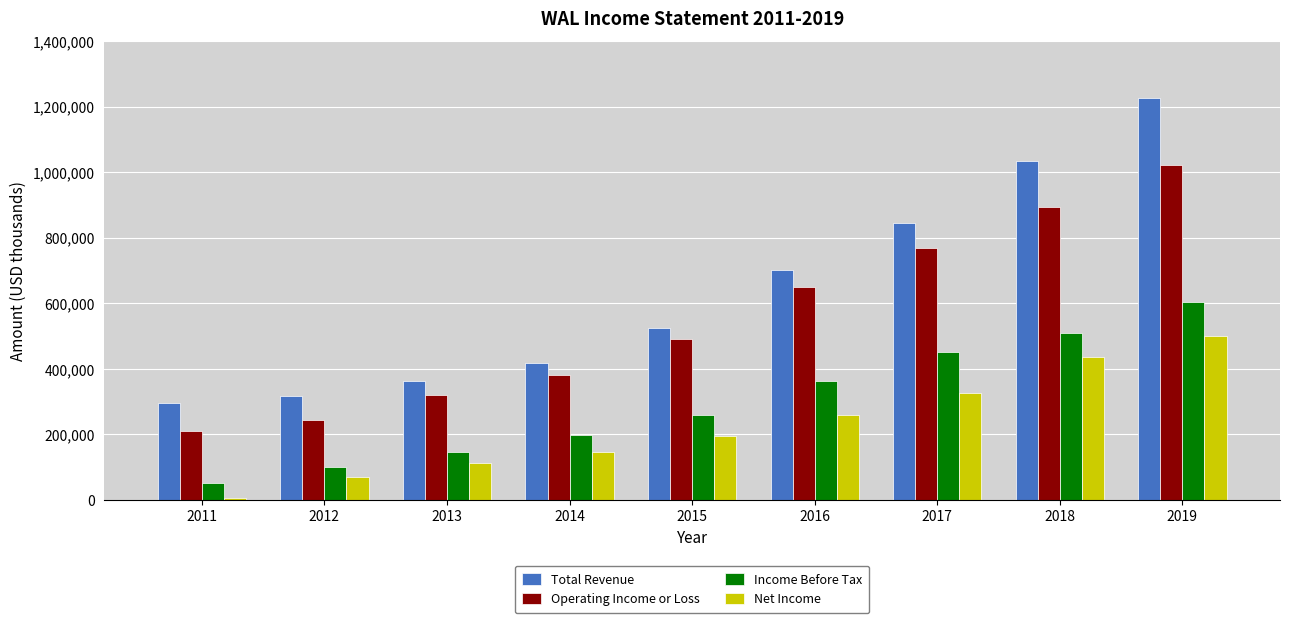

Count the number of categories in the chart.

9